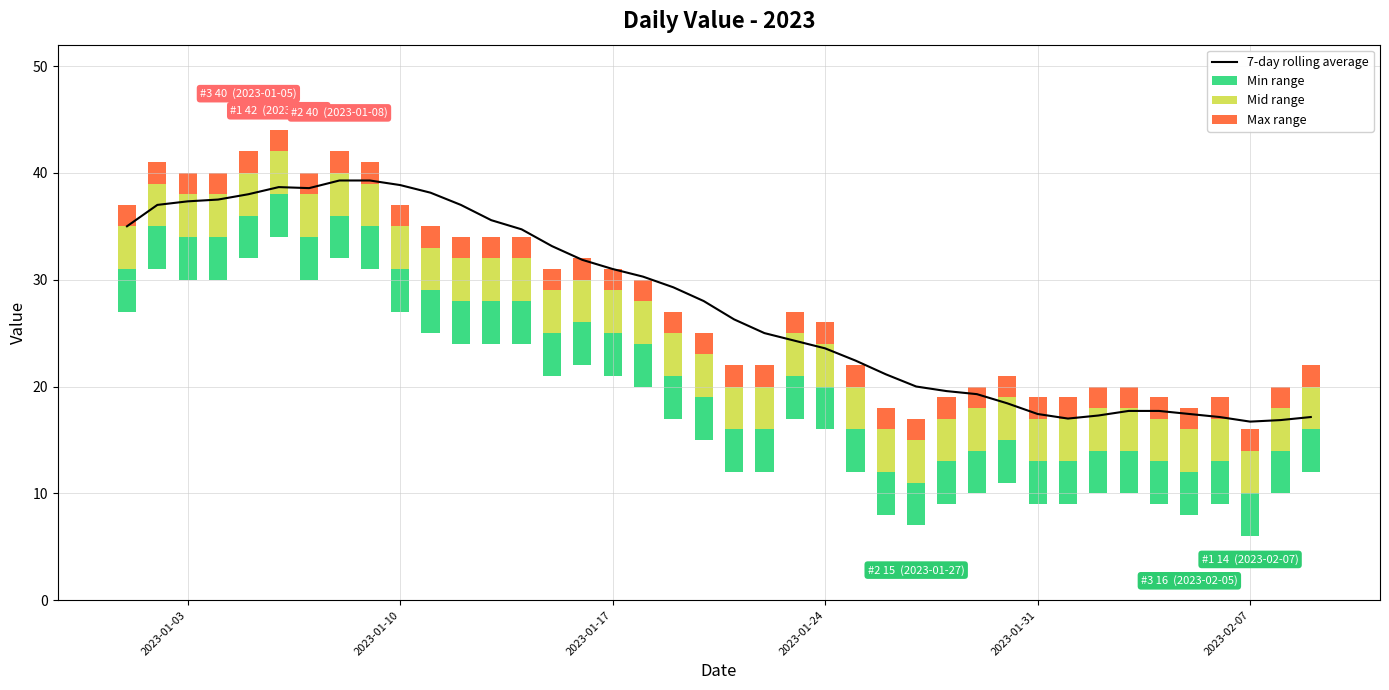

Are the bars horizontal?

No